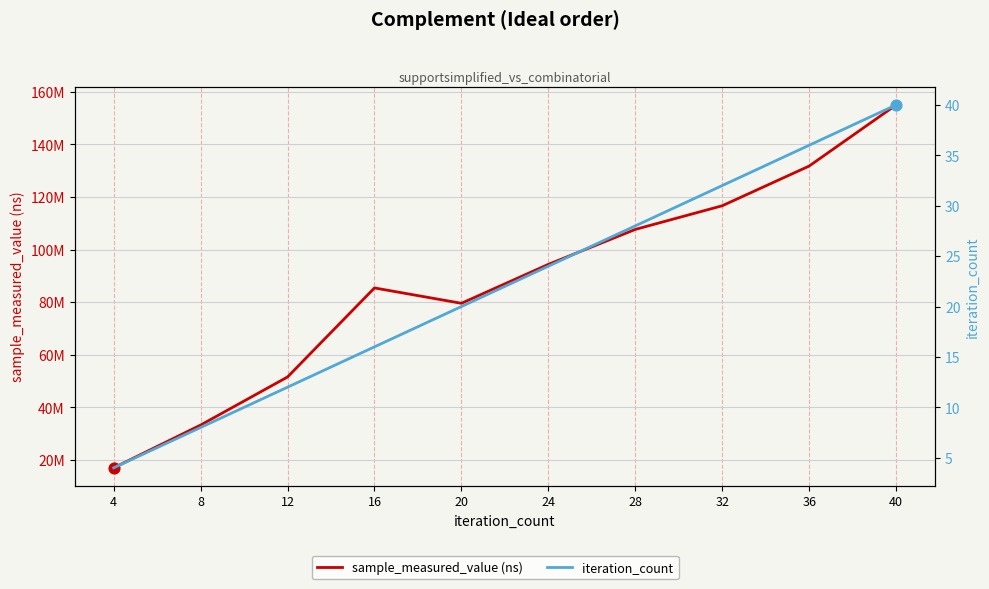

At how many categories does at least one series exceed 14789249?

10